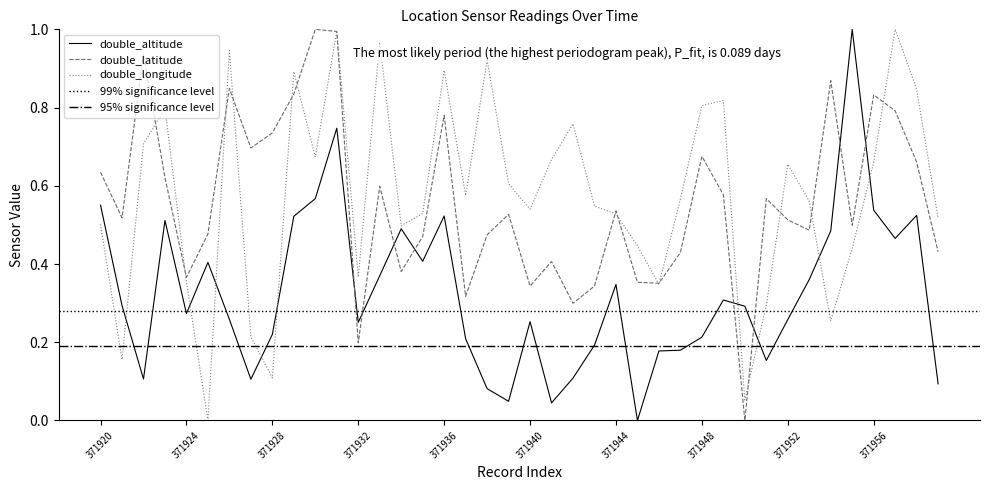

Reading left to right, transcribe all the data shown in this chart.

double_altitude: 0.6	0.3	0.1	0.5	0.3	0.4	0.3	0.1	0.2	0.5	0.6	0.7	0.3	0.4	0.5	0.4	0.5	0.2	0.1	0.0	0.3	0.0	0.1	0.2	0.3	0.0	0.2	0.2	0.2	0.3	0.3	0.2	0.3	0.4	0.5	1.0	0.5	0.5	0.5	0.1
double_latitude: 0.6	0.5	0.9	0.6	0.4	0.5	0.8	0.7	0.7	0.8	1.0	1.0	0.2	0.6	0.4	0.5	0.8	0.3	0.5	0.5	0.3	0.4	0.3	0.3	0.5	0.4	0.4	0.4	0.7	0.6	0.0	0.6	0.5	0.5	0.9	0.5	0.8	0.8	0.7	0.4
double_longitude: 0.5	0.2	0.7	0.8	0.4	0.0	0.9	0.2	0.1	0.9	0.7	1.0	0.4	1.0	0.5	0.5	0.9	0.6	0.9	0.6	0.5	0.7	0.8	0.5	0.5	0.4	0.3	0.6	0.8	0.8	0.1	0.3	0.7	0.6	0.3	0.4	0.7	1.0	0.8	0.5